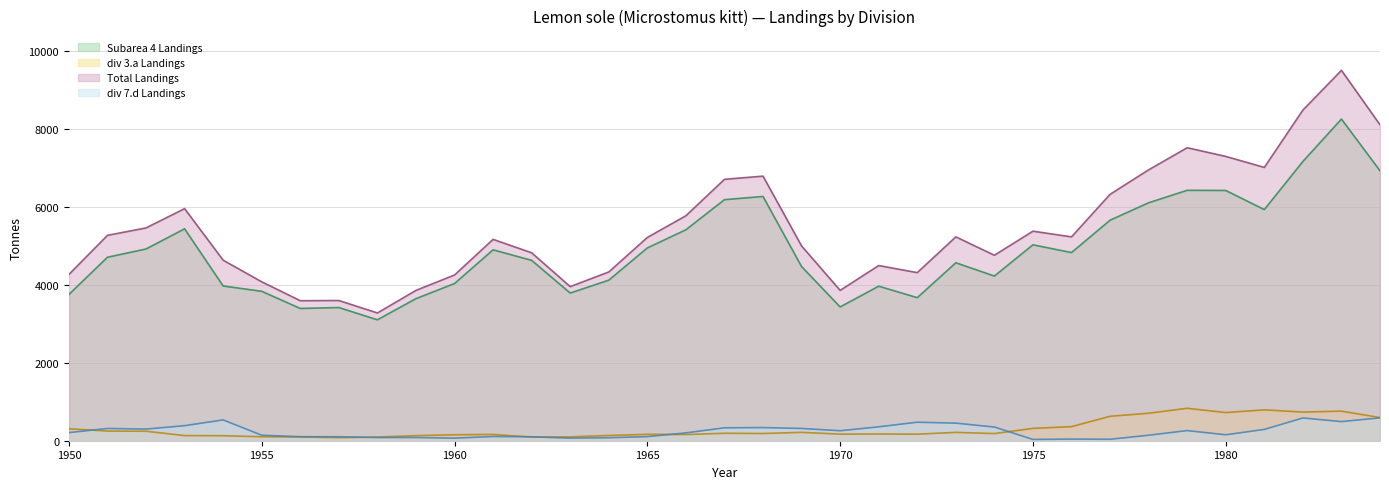

What is the value of the Total Landings point at the 7th from the left?

3594